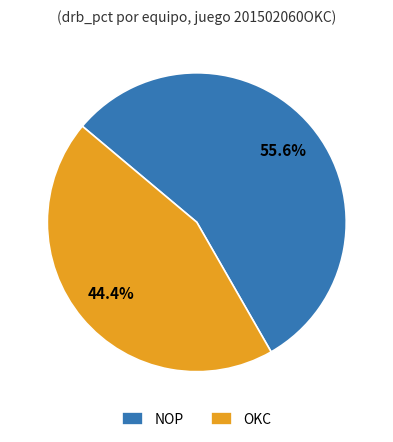

Count the number of slices in the pie.

2